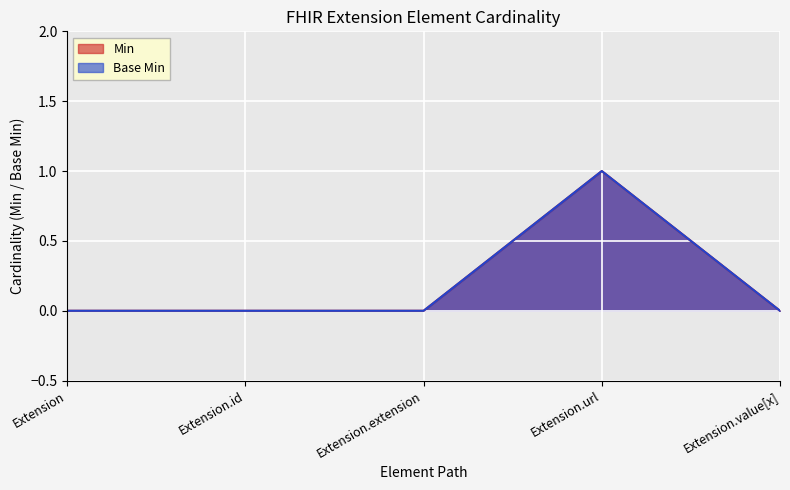

What is the sum of the Base Min values at Extension.url and Extension.id?

1